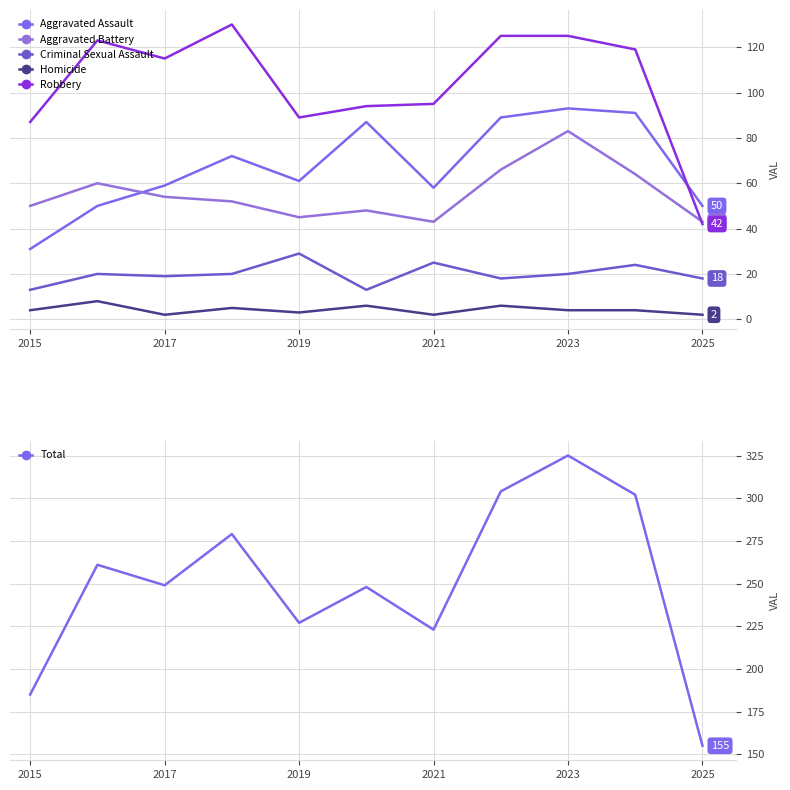

Is it true that Total equals 152 at 2017?

False